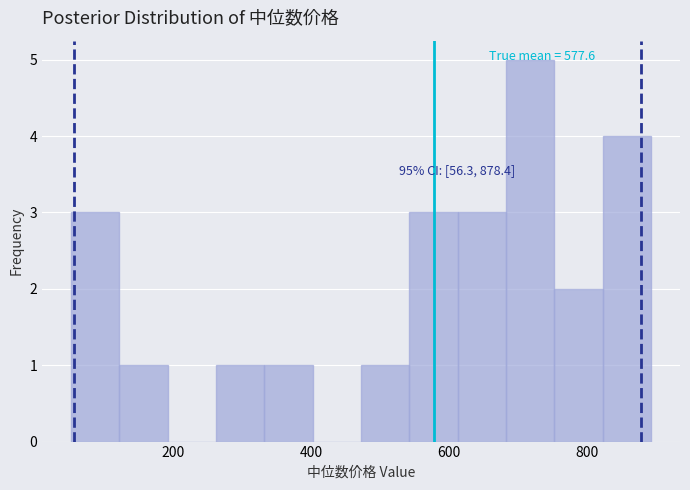

Read against the x-axis, roughly where is the centre of the tallest bar?

720